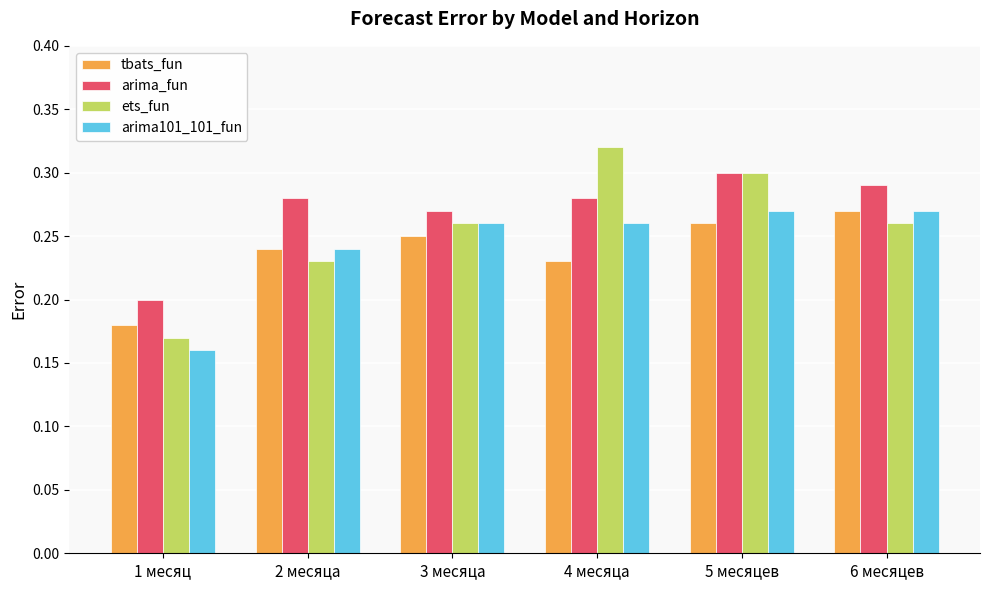

How many tbats_fun values are between 0 and 1?

6